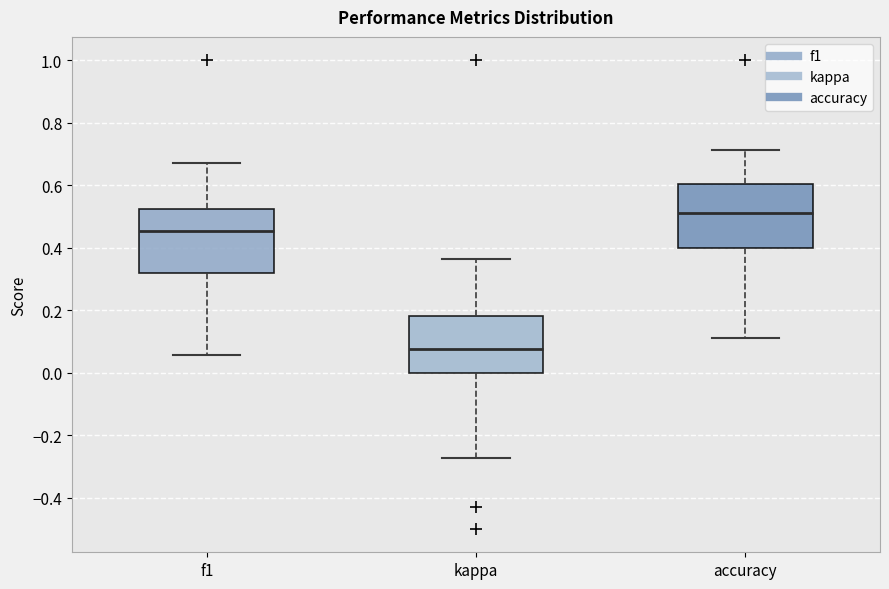

Reading left to right, read every box against the y-axis: the position of its median line, the range the box covers, and the ends of its whiskers. The values are not printed on the chart, so give them approximately, as read against the axis.

f1: median 0.46, box 0.32 to 0.52, whiskers 0.06 to 0.68
kappa: median 0.08, box 0.00 to 0.18, whiskers -0.28 to 0.36
accuracy: median 0.52, box 0.40 to 0.60, whiskers 0.12 to 0.72